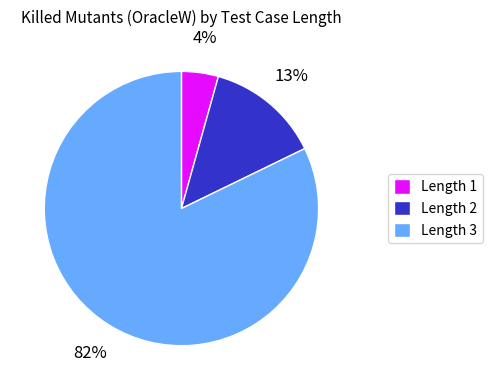

Rank the categories by value from highest to lowest.

Length 3, Length 2, Length 1